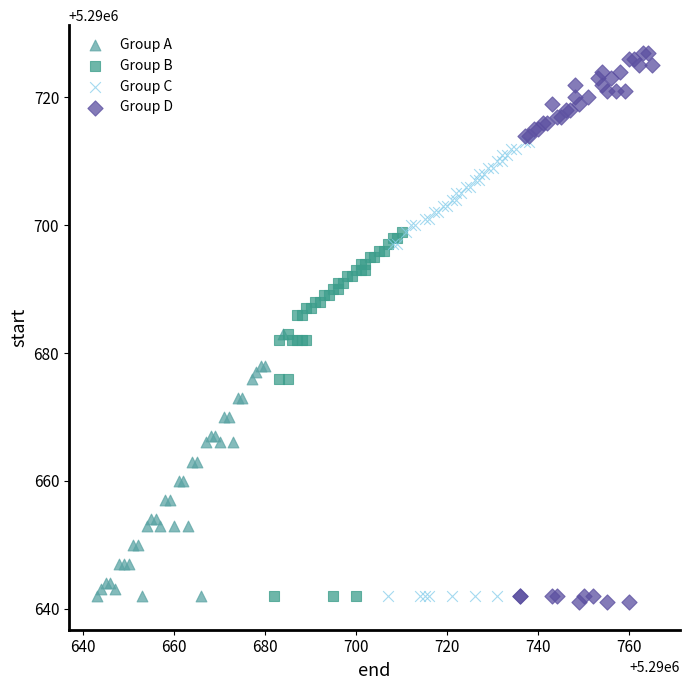

Which series reaches the maximum Y coordinate?

Group D